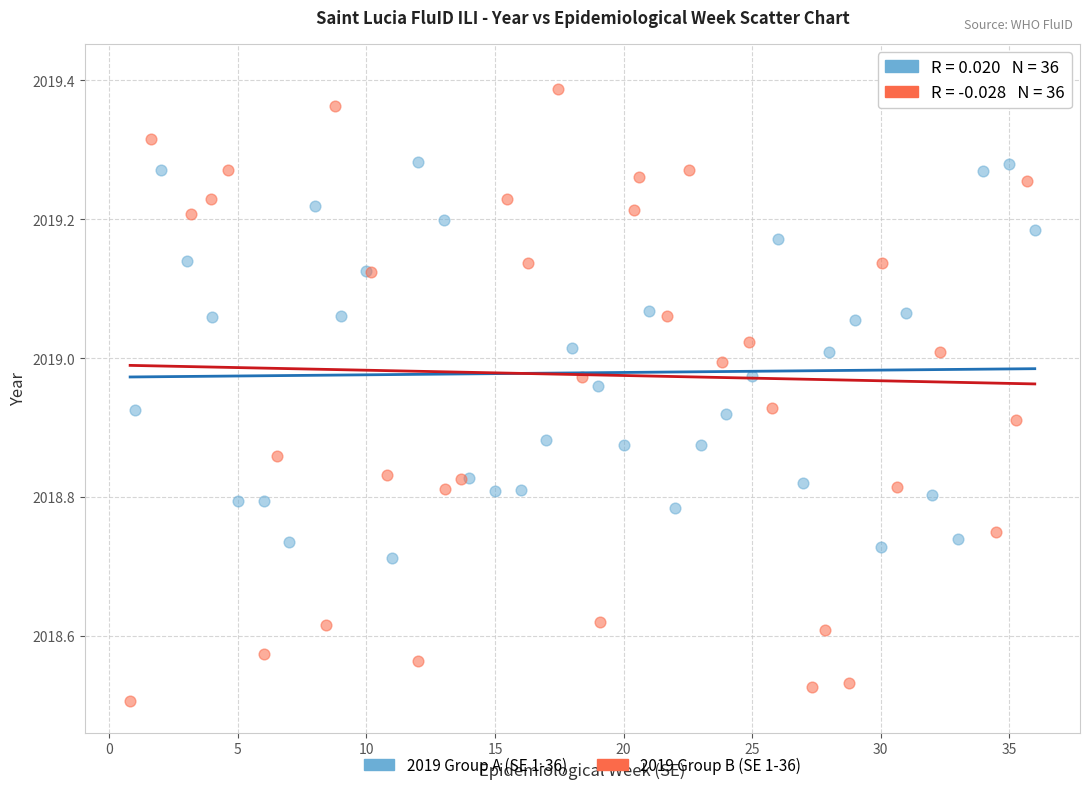

Which series reaches the minimum Y coordinate?

2019 Group B (SE 1-36)